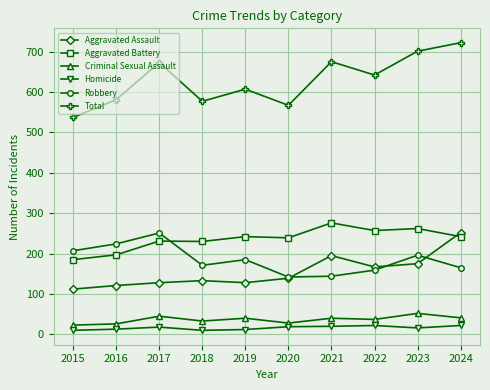

True or false: Aggravated Battery and Criminal Sexual Assault cross at least once.

False